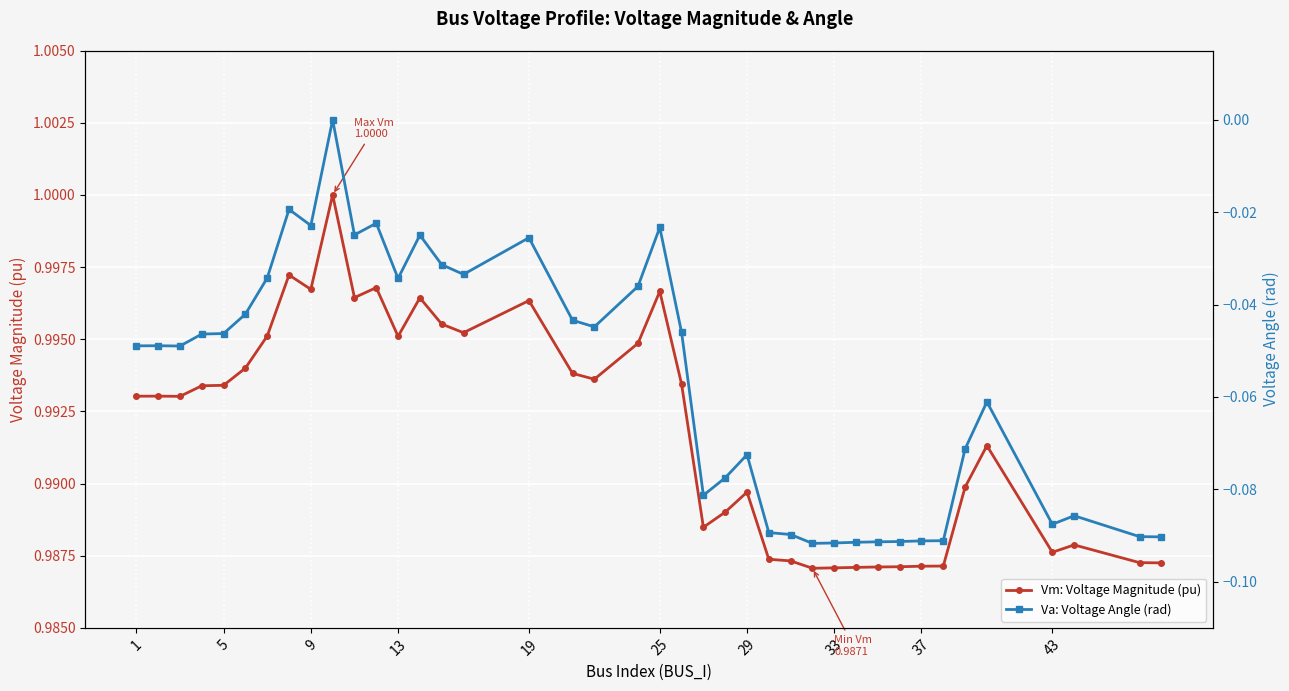

Which series has the largest range (max minus min)?

Va: Voltage Angle (rad)